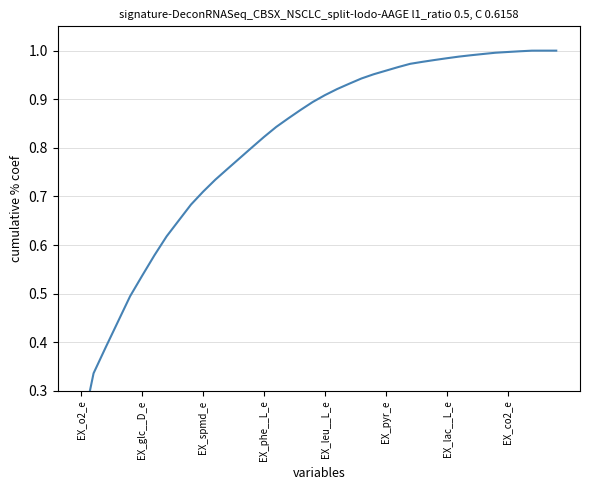

What is the label of the 8th point from the right?

32